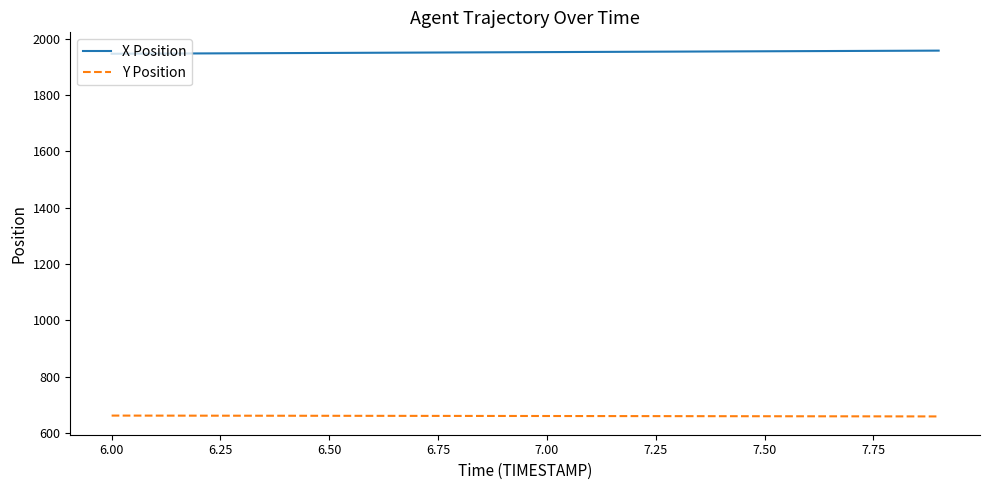

What is the minimum value for Y Position?

658.5